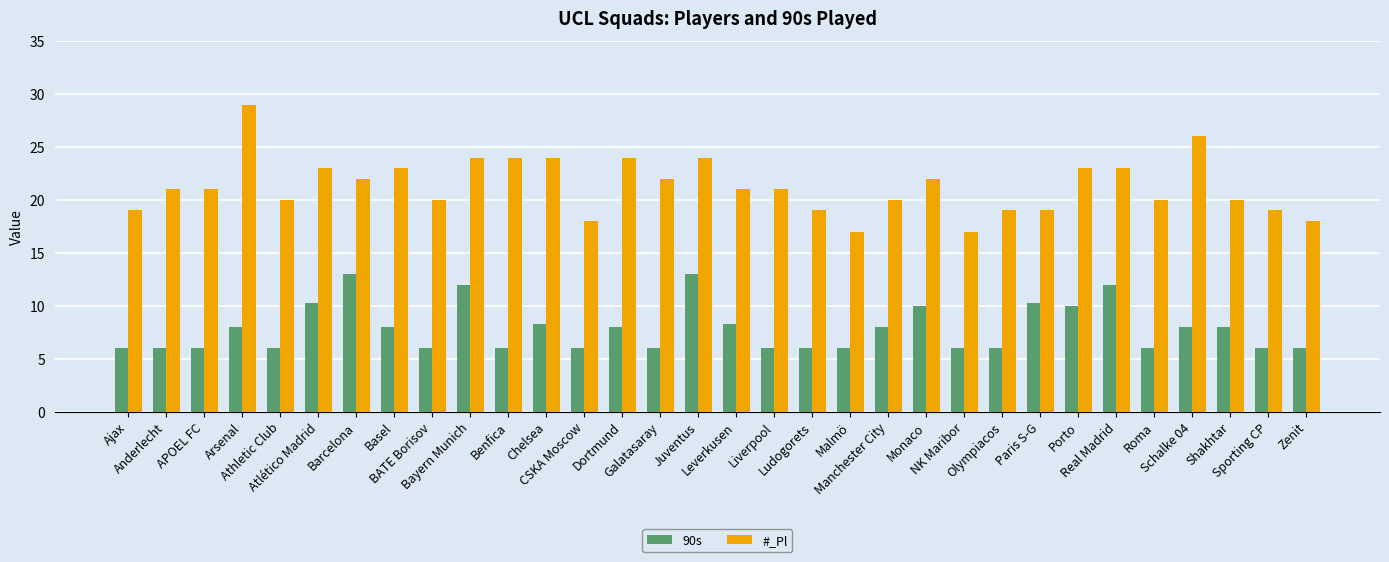

What is the highest value of the #_Pl series?

29.0